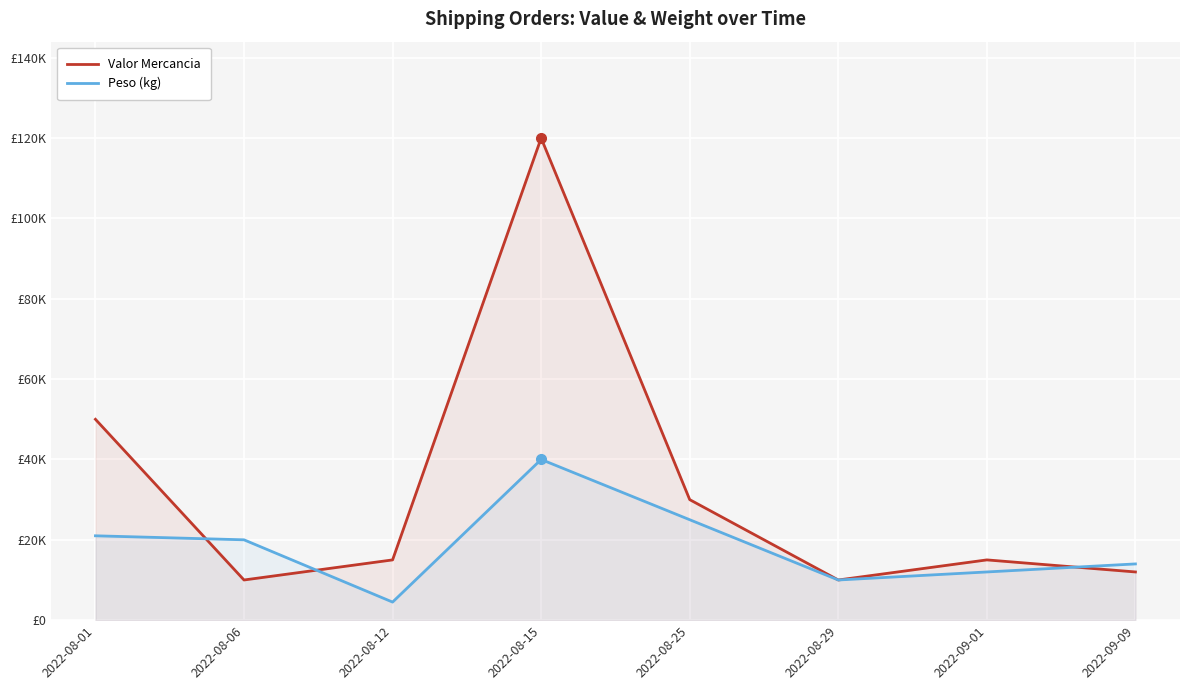

What is the sum of all Valor Mercancia values?

262000